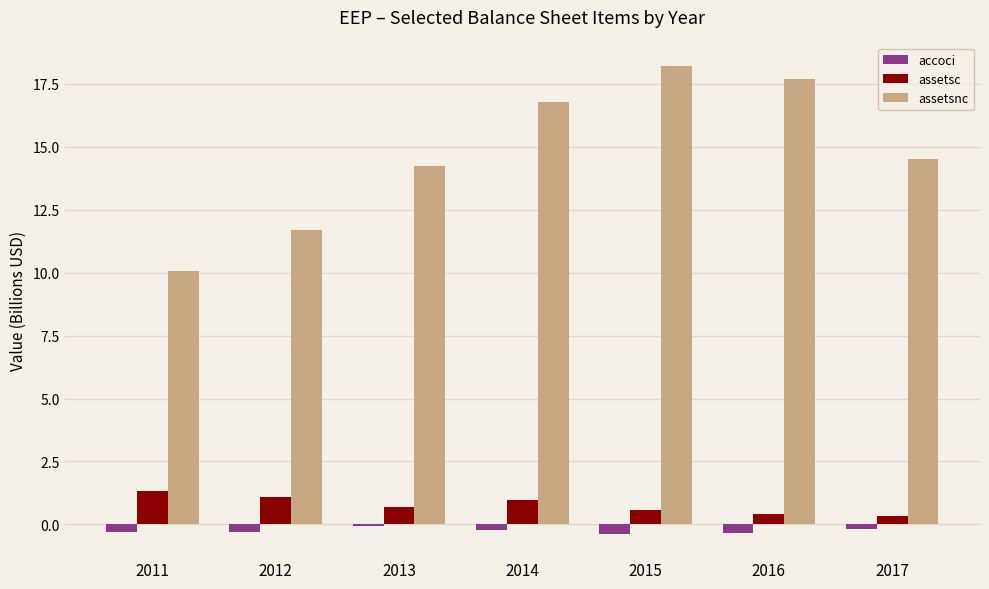

At how many categories does at least one series exceed 13?

5